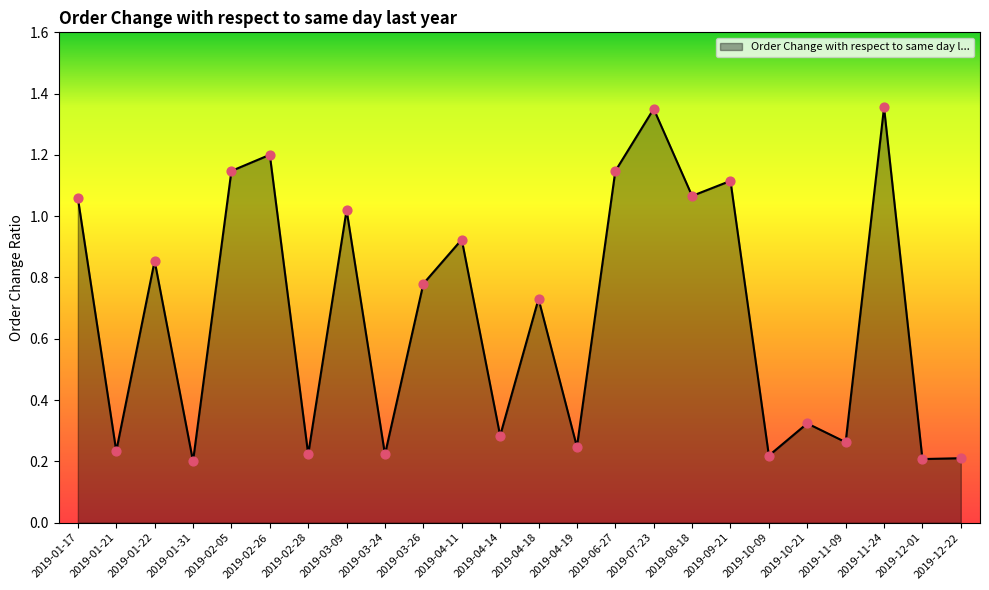

Which has a higher value, 2019-03-09 or 2019-09-21?

2019-09-21